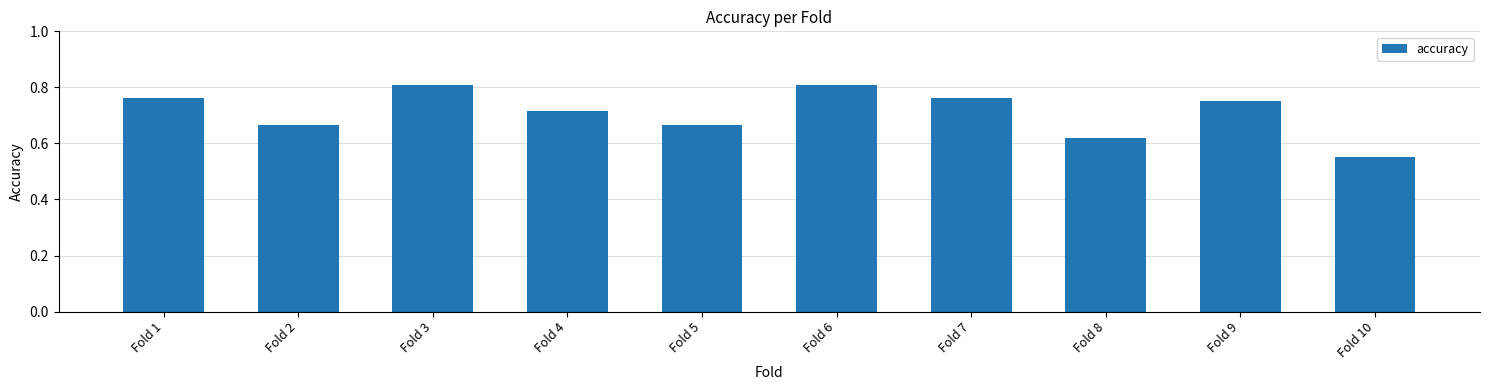

At which label is the value closest to 0?

Fold 10